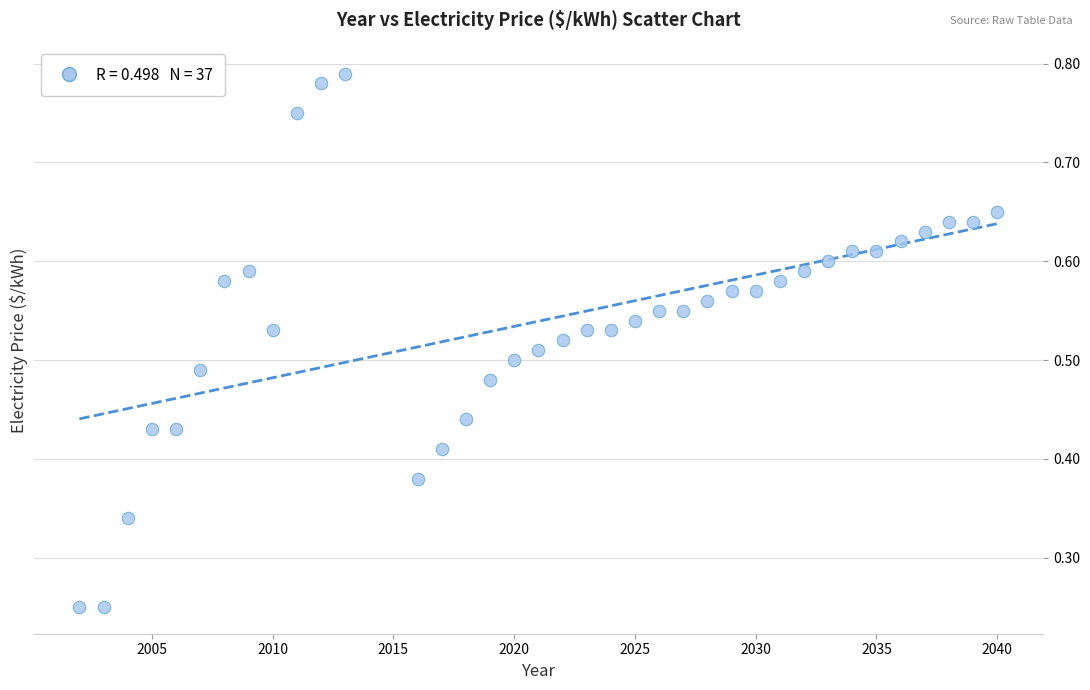

What is the range of X values (max minus min)?

38.0